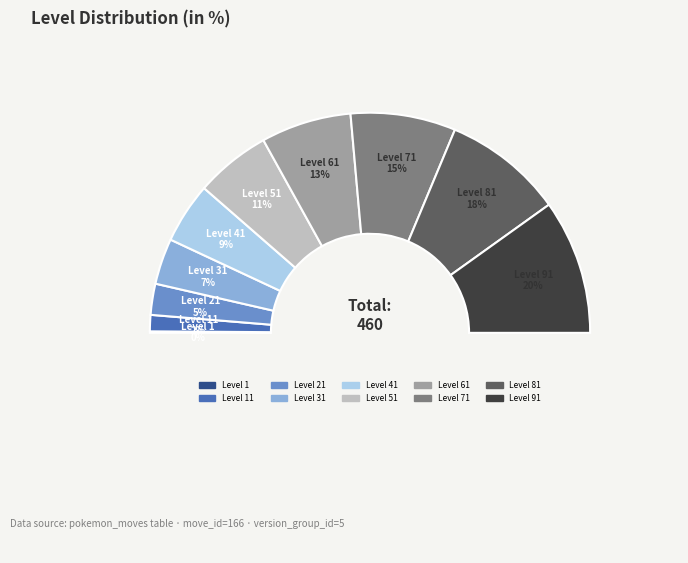

Which category has the biggest portion of the pie?

Level 91